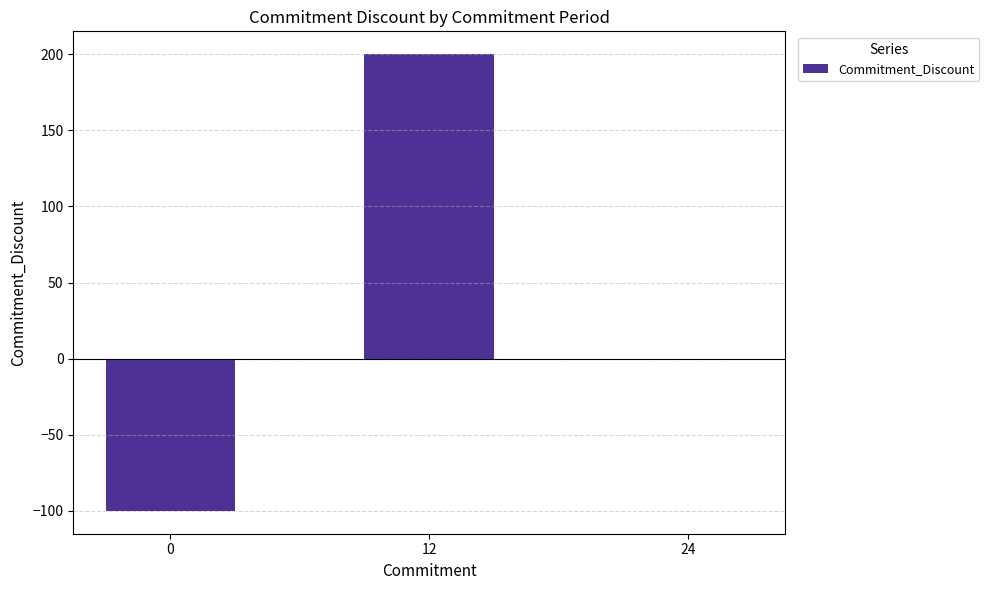

At which label does the data first exceed 0?

12